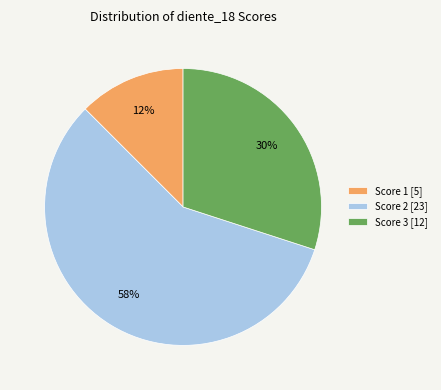

What is the ratio of the value at Score 1 [5] to the value at Score 3 [12]?

0.4